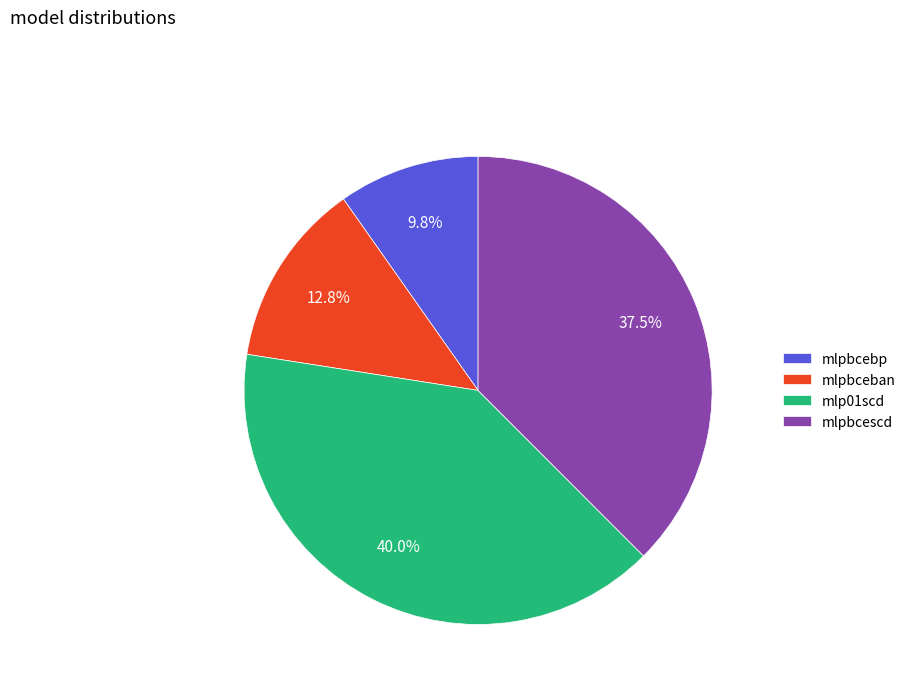

Is there a majority slice in this chart?

No